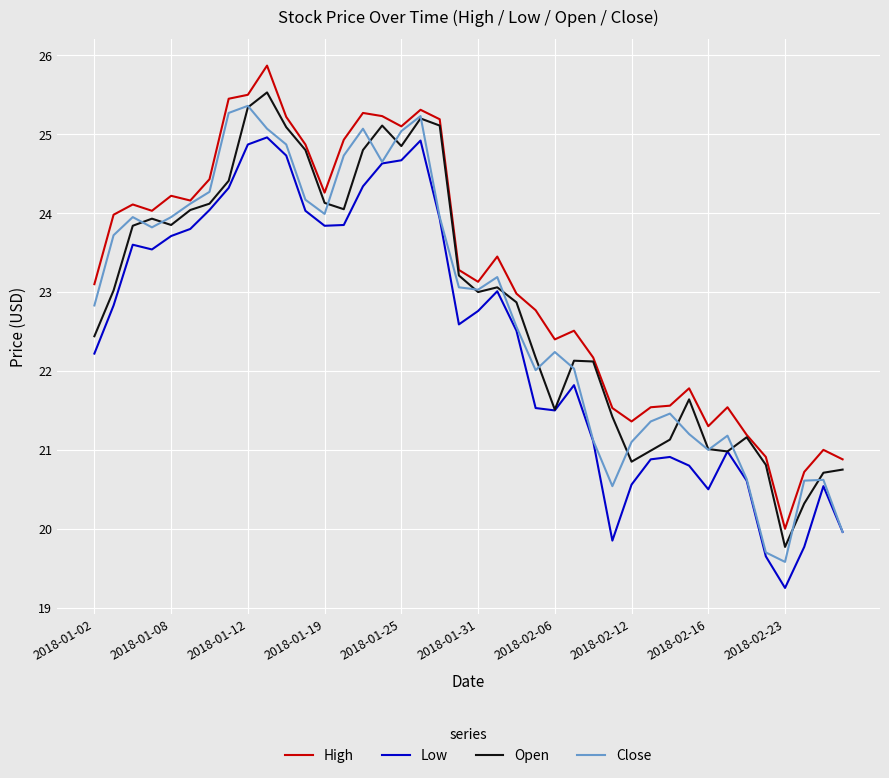

How many lines are shown in the chart?

4